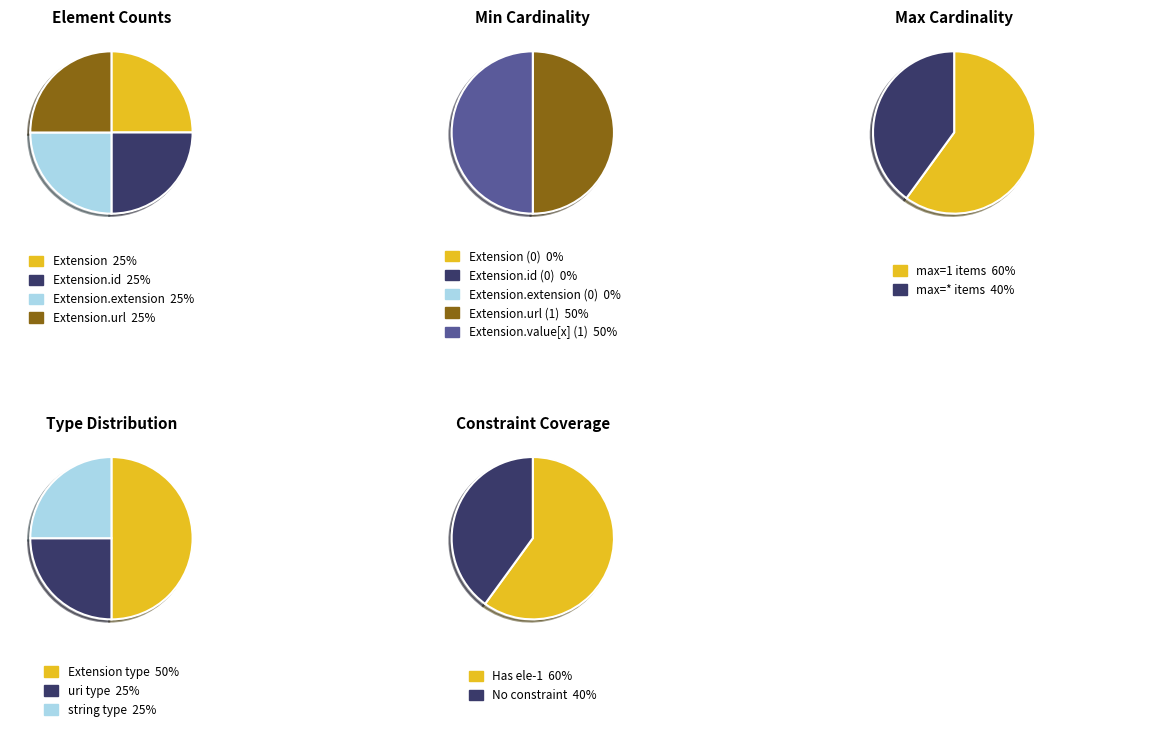

Between Extension.id and Extension.extension, which series saw the biggest shift?

Extension.id